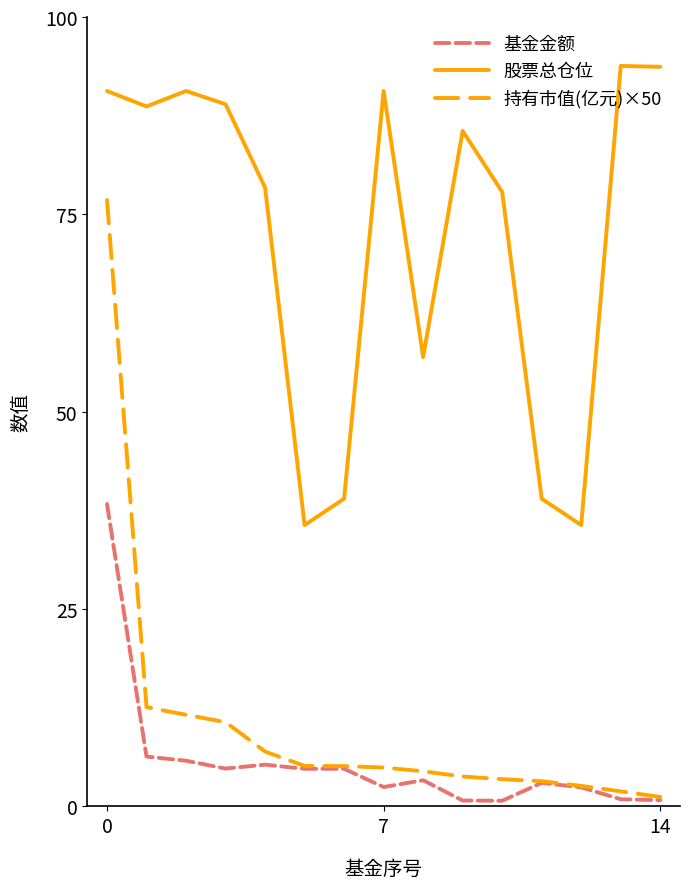

Which series has the widest spread of values?

持有市值(亿元)×50